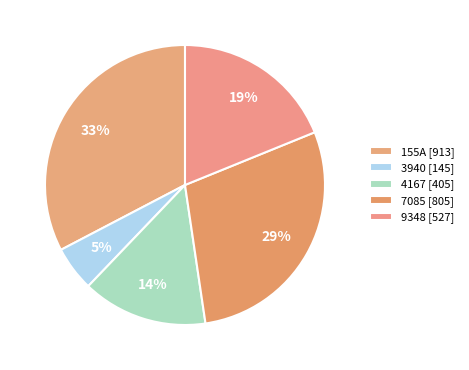

To the nearest percent, what portion does 7085 represent?

29%